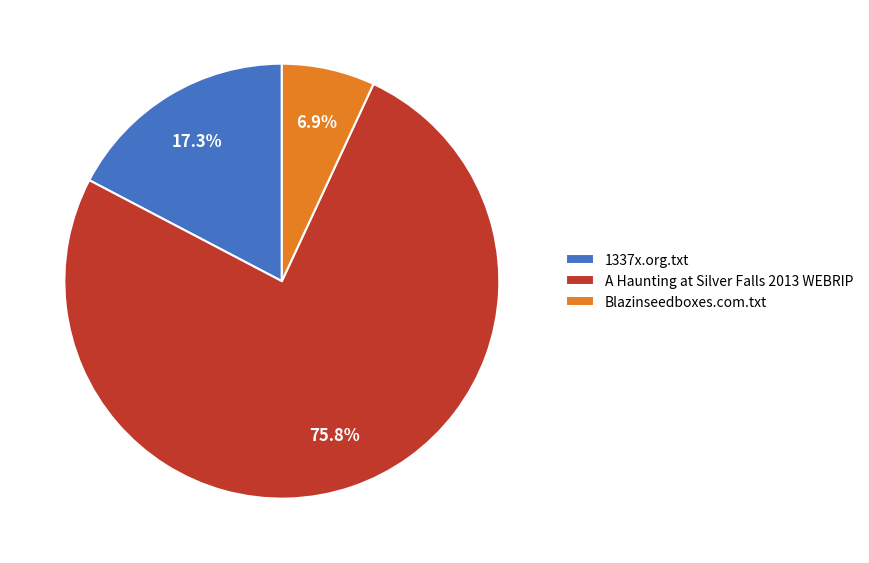

What percentage is the Blazinseedboxes.com.txt slice, to the nearest percent?

7%